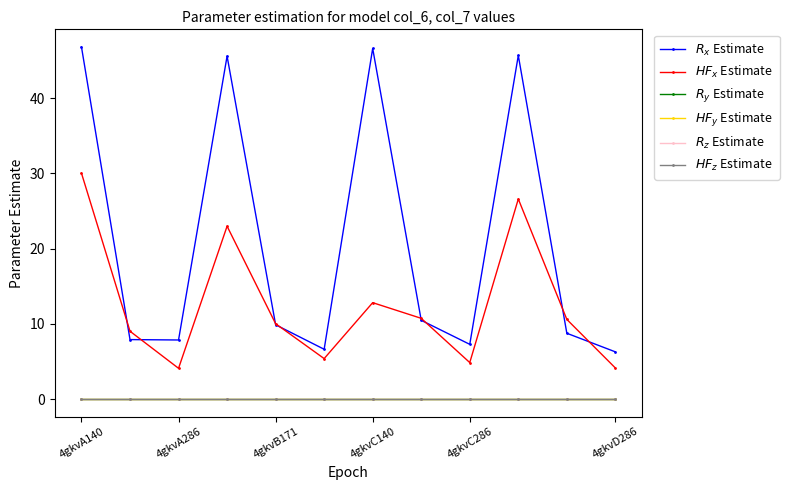

Which category has the lowest value in the $HF_y$ Estimate series?

4gkvA140